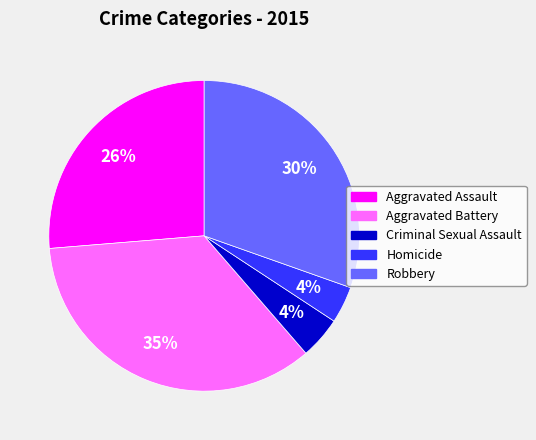

Which category has the biggest portion of the pie?

Aggravated Battery